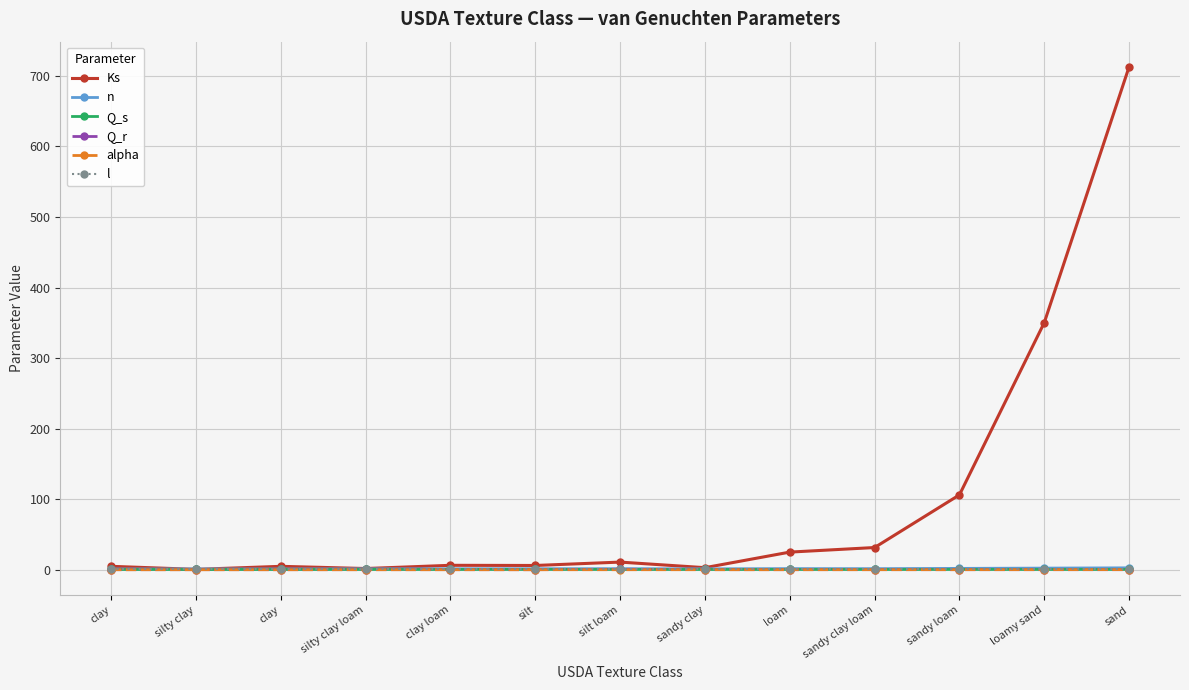

Reading left to right, extract all data points from this chart.

Ks: clay=4.8	silty clay=0.5	clay=4.8	silty clay loam=1.7	clay loam=6.2	silt=6.0	silt loam=10.8	sandy clay=2.9	loam=25.0	sandy clay loam=31.4	sandy loam=106.1	loamy sand=350.2	sand=712.8
n: clay=1.1	silty clay=1.1	clay=1.1	silty clay loam=1.2	clay loam=1.3	silt=1.4	silt loam=1.4	sandy clay=1.2	loam=1.6	sandy clay loam=1.5	sandy loam=1.9	loamy sand=2.3	sand=2.7
Q_s: clay=0.4	silty clay=0.4	clay=0.4	silty clay loam=0.4	clay loam=0.4	silt=0.5	silt loam=0.5	sandy clay=0.4	loam=0.4	sandy clay loam=0.4	sandy loam=0.4	loamy sand=0.4	sand=0.4
Q_r: clay=0.1	silty clay=0.1	clay=0.1	silty clay loam=0.1	clay loam=0.1	silt=0.0	silt loam=0.7	sandy clay=0.1	loam=0.1	sandy clay loam=0.1	sandy loam=0.1	loamy sand=0.1	sand=0.0
alpha: clay=0.0	silty clay=0.0	clay=0.0	silty clay loam=0.0	clay loam=0.0	silt=0.0	silt loam=0.0	sandy clay=0.0	loam=0.0	sandy clay loam=0.1	sandy loam=0.1	loamy sand=0.1	sand=0.1
l: clay=0.5	silty clay=0.5	clay=0.5	silty clay loam=0.5	clay loam=0.5	silt=0.5	silt loam=0.5	sandy clay=0.5	loam=0.5	sandy clay loam=0.5	sandy loam=0.5	loamy sand=0.5	sand=0.5